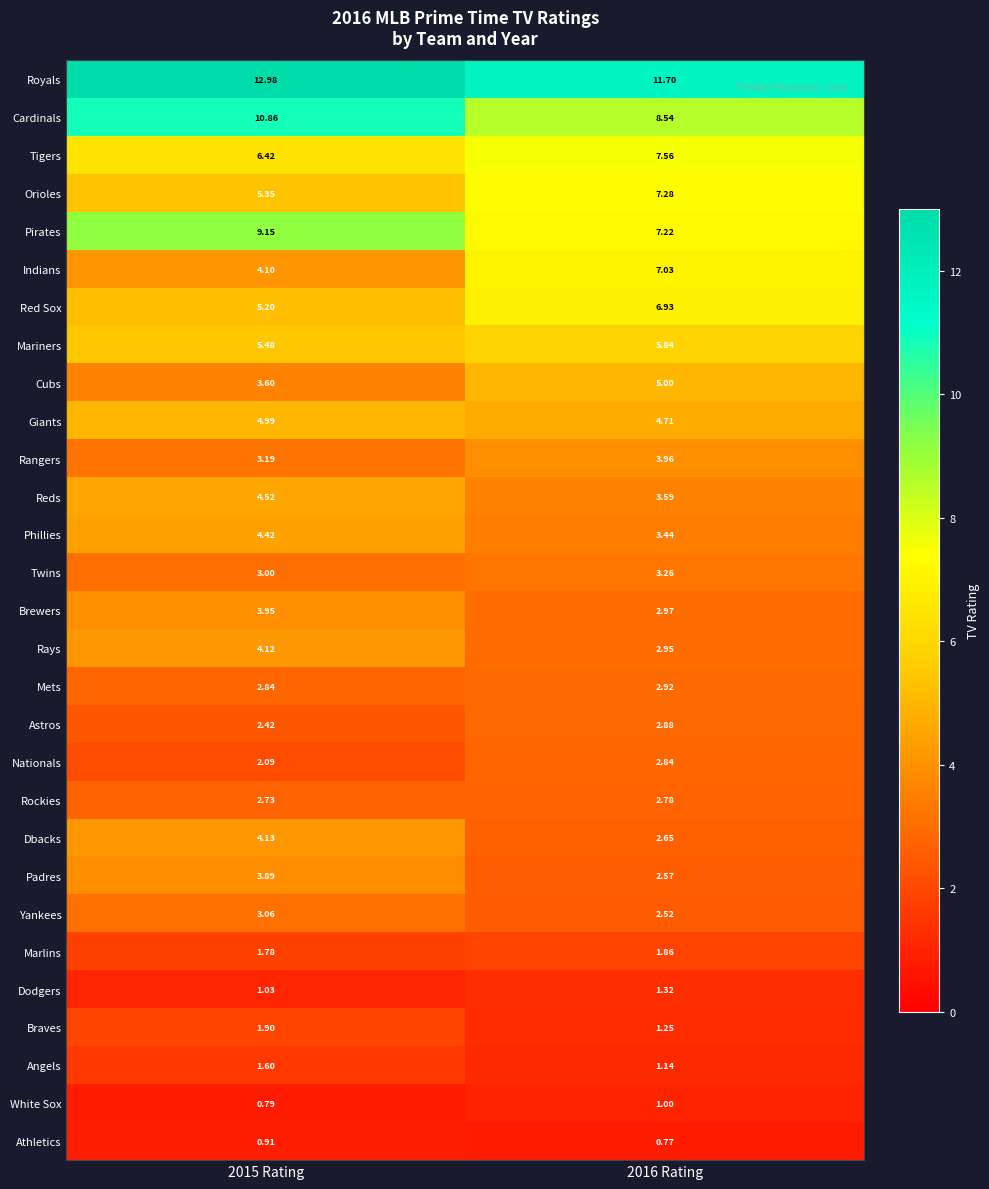

Is the value of Rangers at 2016 Rating greater than the value of Rockies at 2016 Rating?

Yes